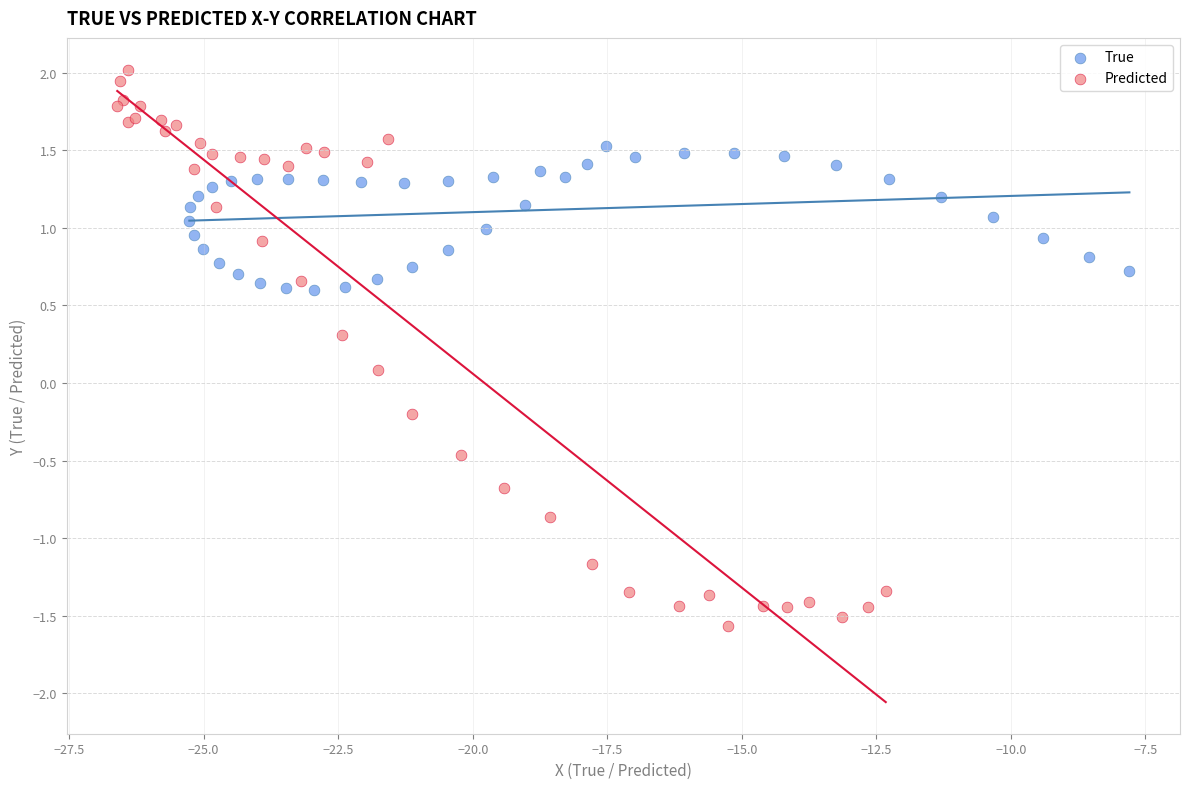

Which series has the widest spread of Y values?

Predicted